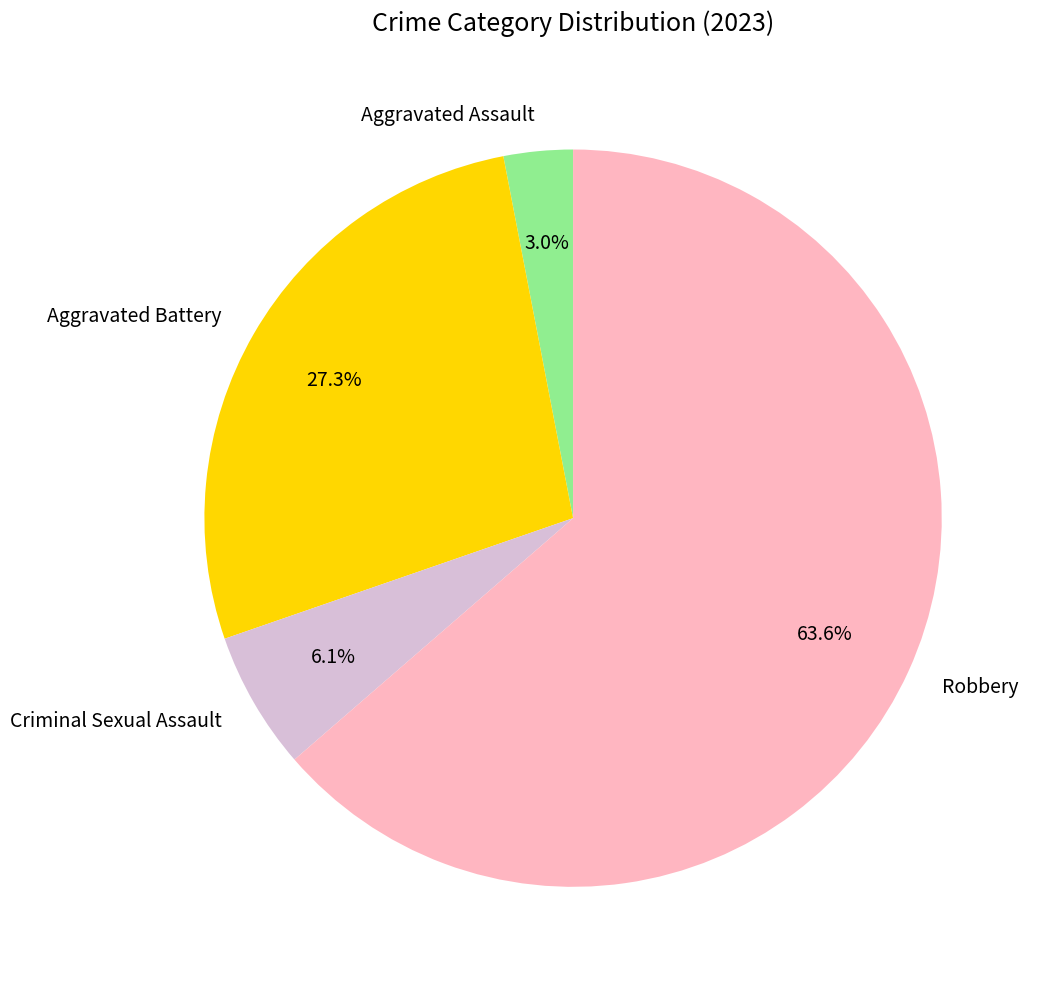

How many segments does this pie chart have?

4